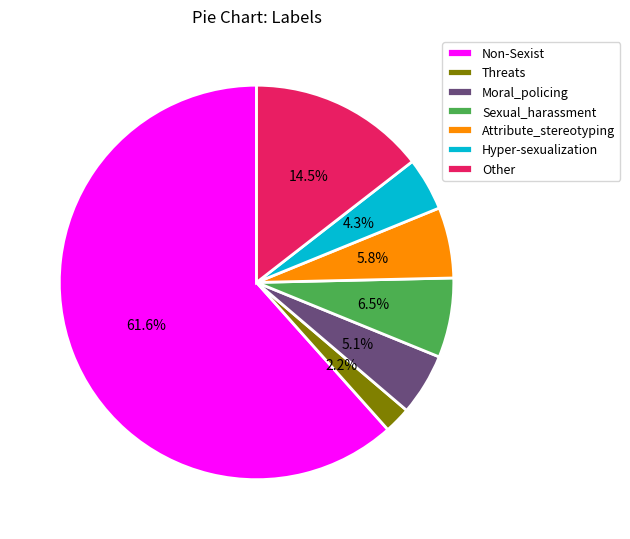

True or false: Non-Sexist accounts for 62% of the total.

True